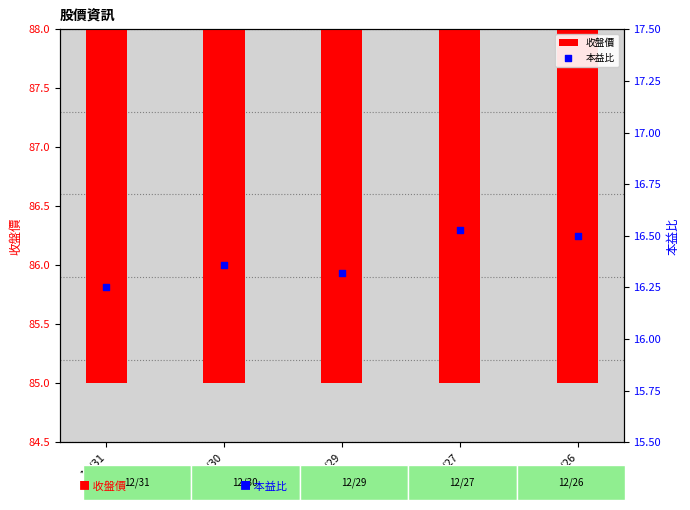

At how many categories does at least one series exceed 57?

5